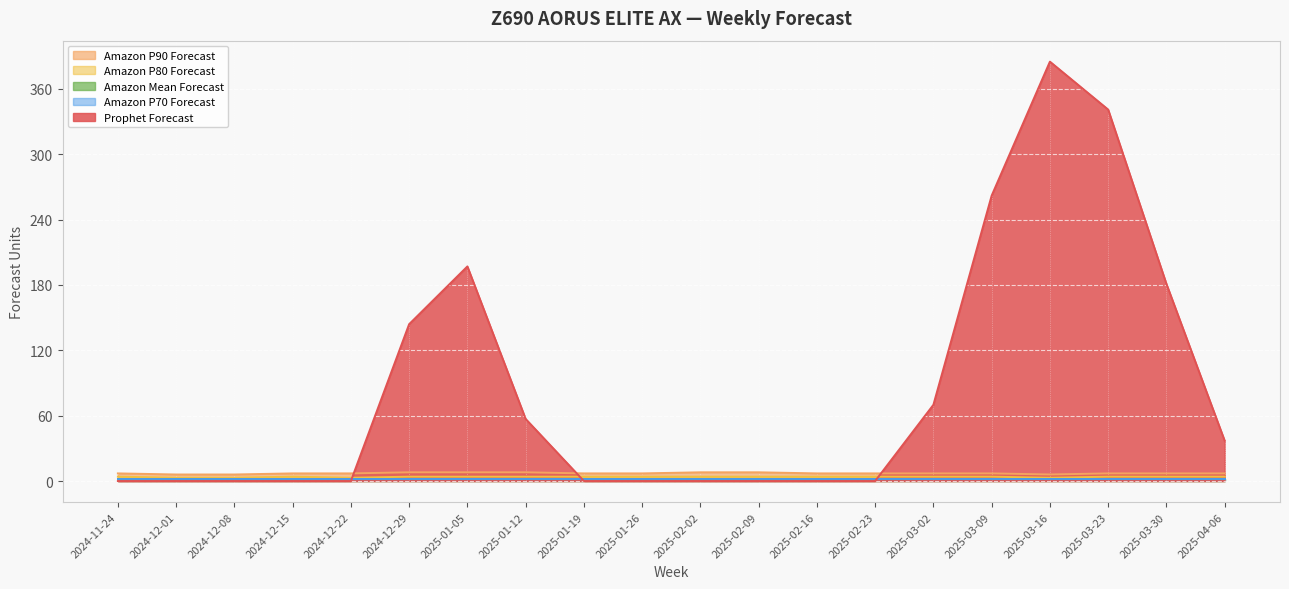

True or false: Amazon P80 Forecast has a value of 4 at 2025-03-30.

True